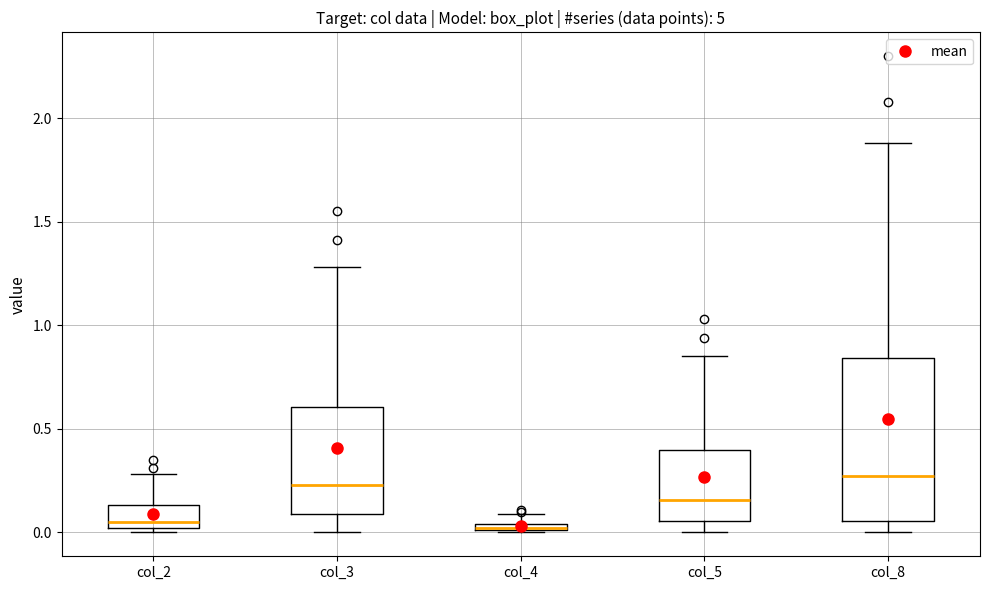

Comparing the boxes themselves (not the whiskers), which one is the tallest?

col_8